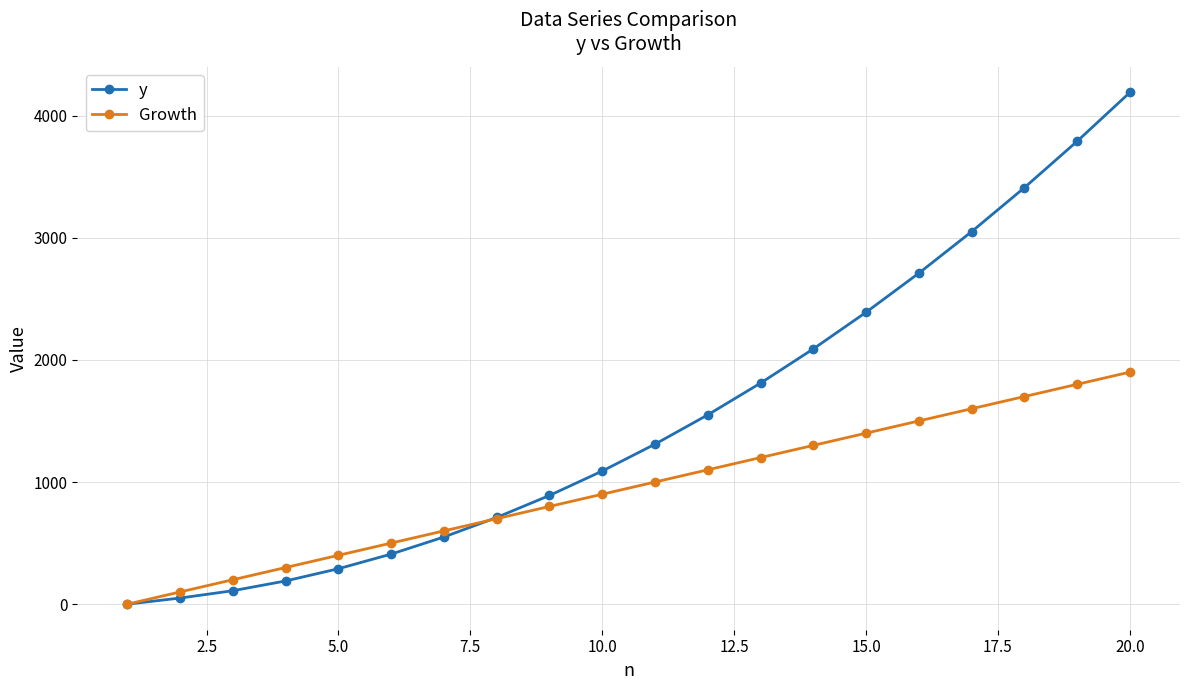

At how many categories does at least one series exceed 3253?

3